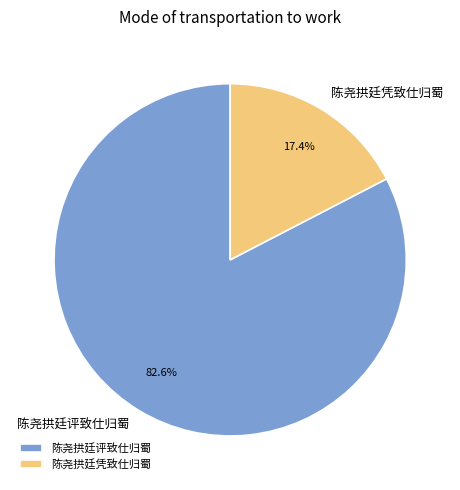

What is the largest slice in the pie chart?

陈尧拱廷评致仕归蜀